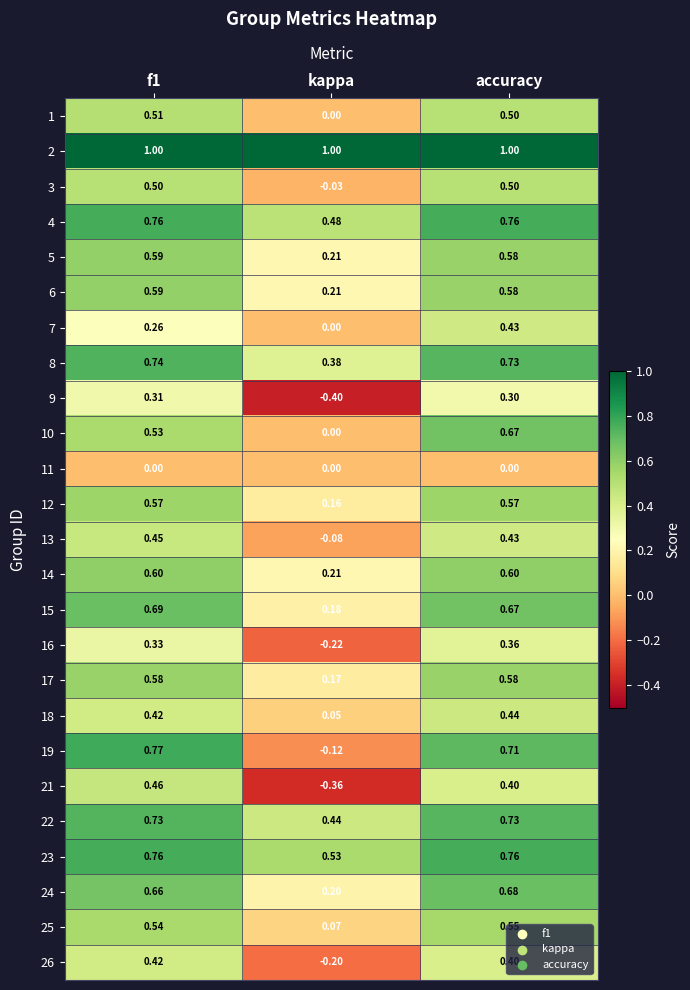

At which category does the chart reach its minimum across all series?

kappa